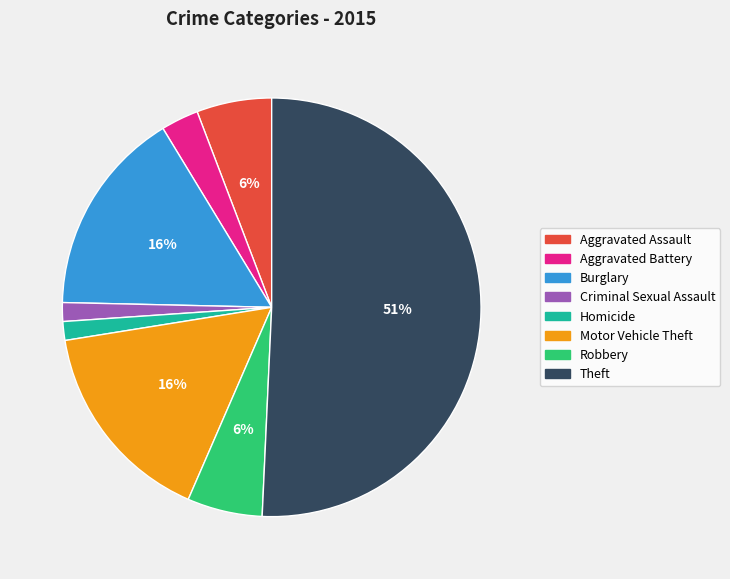

Is it true that Aggravated Assault is 13% of the pie?

False